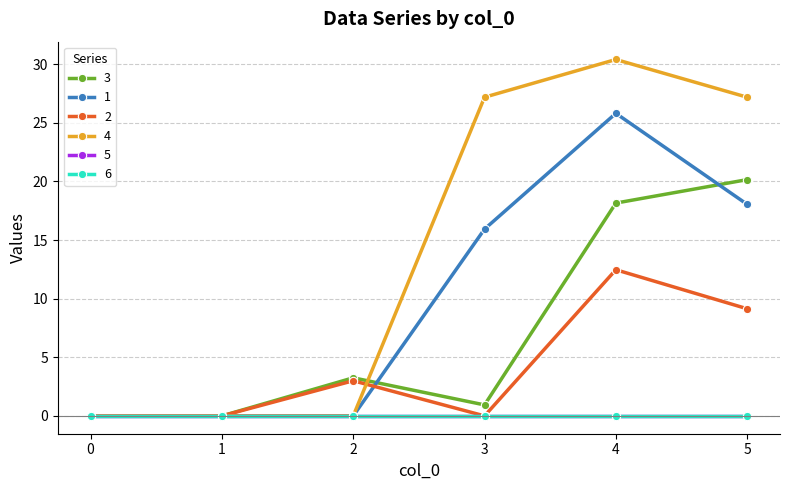

The value of 1 at 3 is 15.9. True or false?

True